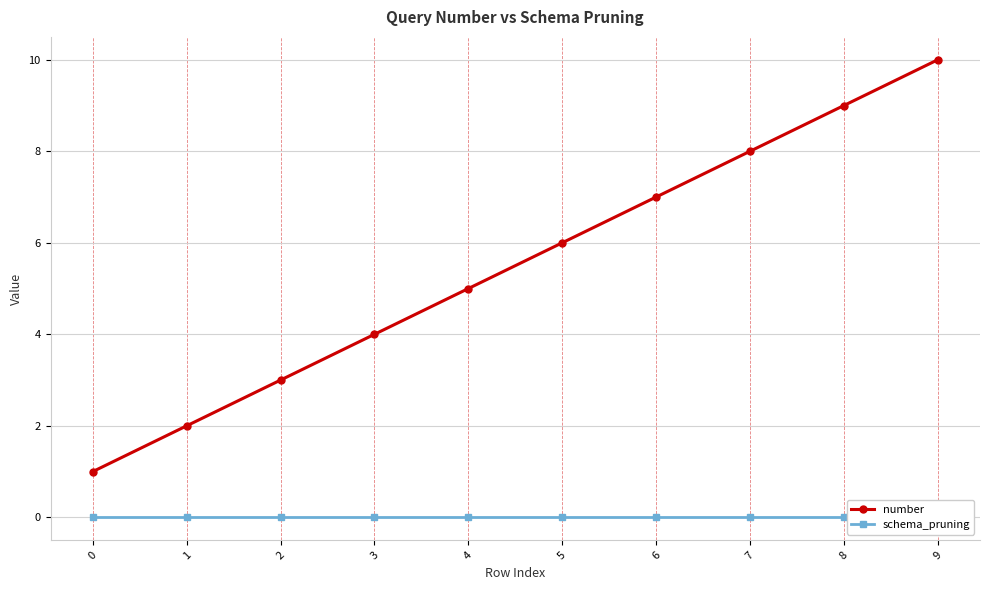

How many data points in number are less than 6?

5